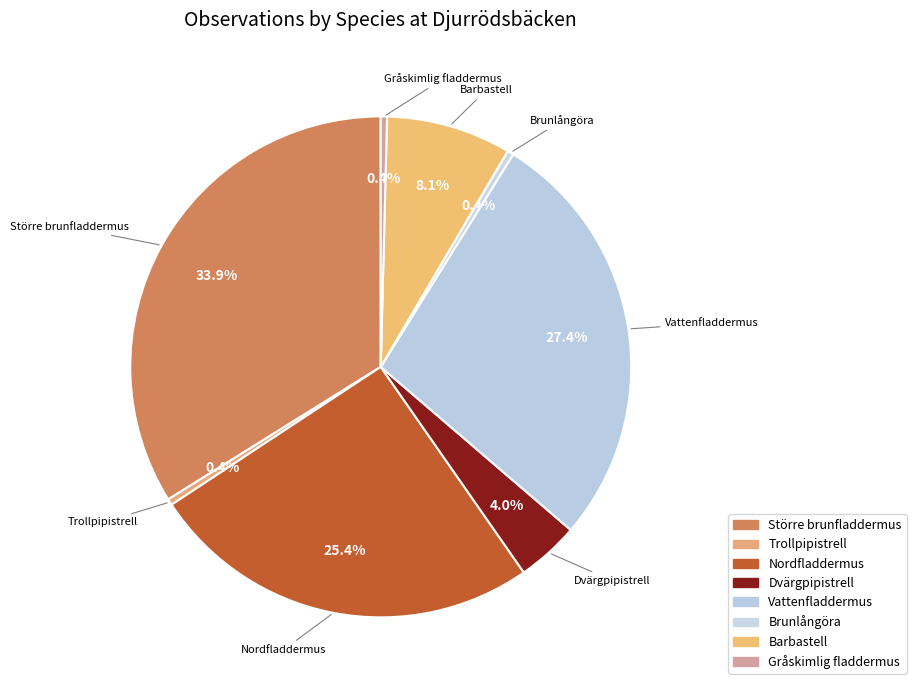

What percentage is NOT represented by Gråskimlig fladdermus?

99.6%